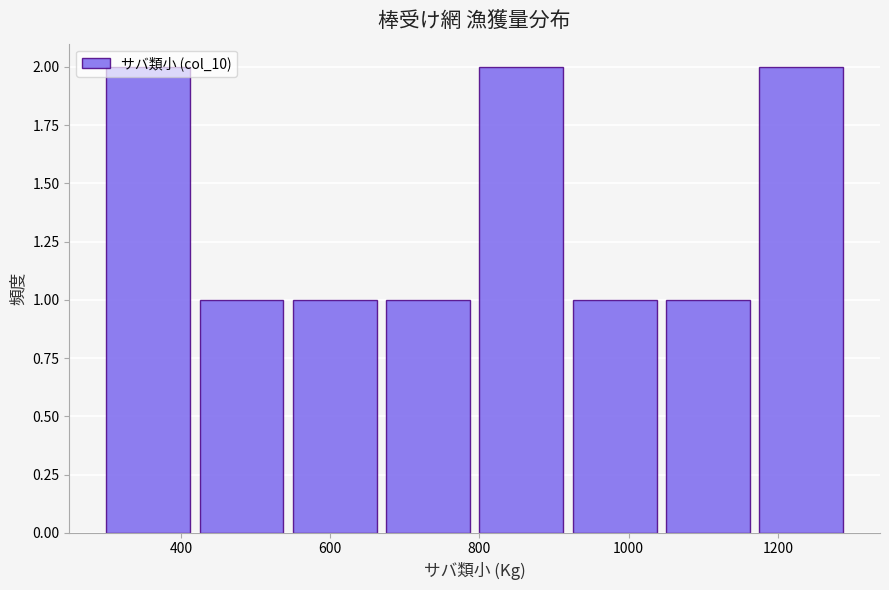

Reading left to right, transcribe this chart: for each bar, give the range it covers on the x-axis and its height. Neither the bar edges nor the heights are printed on the chart, so give them approximately, as read against the axes.

300 to 425: 2
425 to 550: 1
550 to 675: 1
675 to 800: 1
800 to 925: 2
925 to 1050: 1
1050 to 1175: 1
1175 to 1300: 2